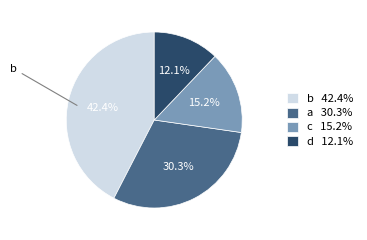

Combined, do d and c account for over 50%?

No